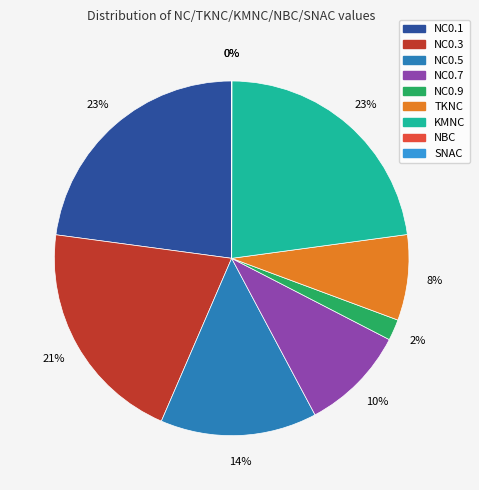

Combined, do NC0.5 and NC0.7 account for over 50%?

No